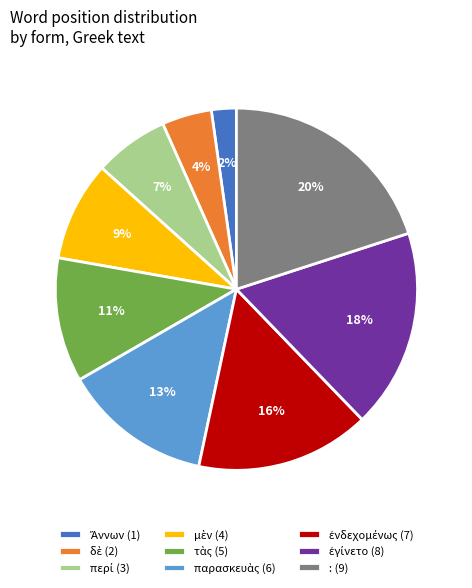

To the nearest percent, what is the average slice percentage?

11%